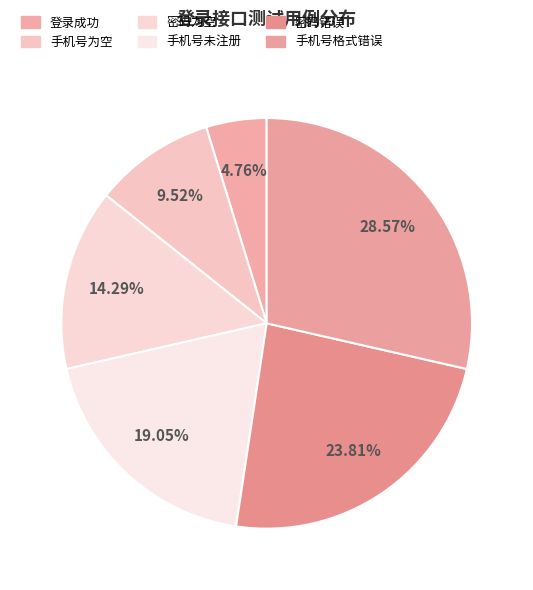

How many segments does this pie chart have?

6